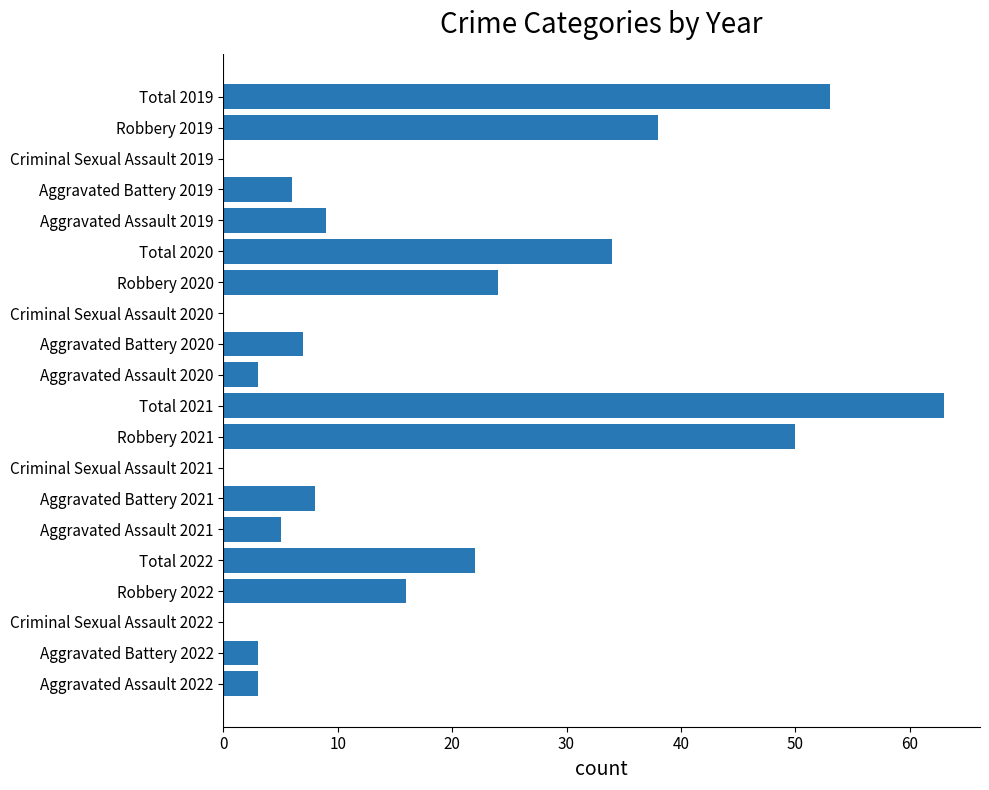

What is the ratio of the value at Total 2021 to the value at Robbery 2022?

3.9